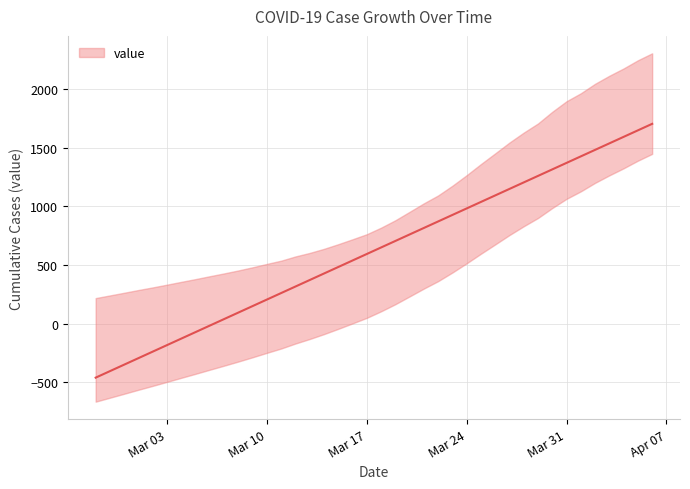

How many categories are shown in the chart?

40